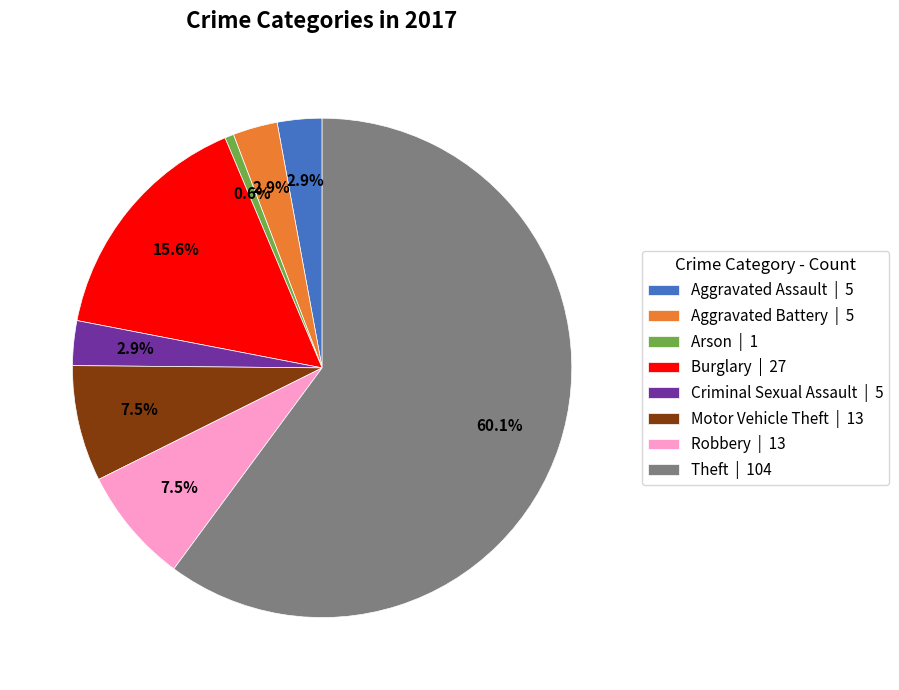

Which has a higher value, Arson | 1 or Robbery | 13?

Robbery | 13